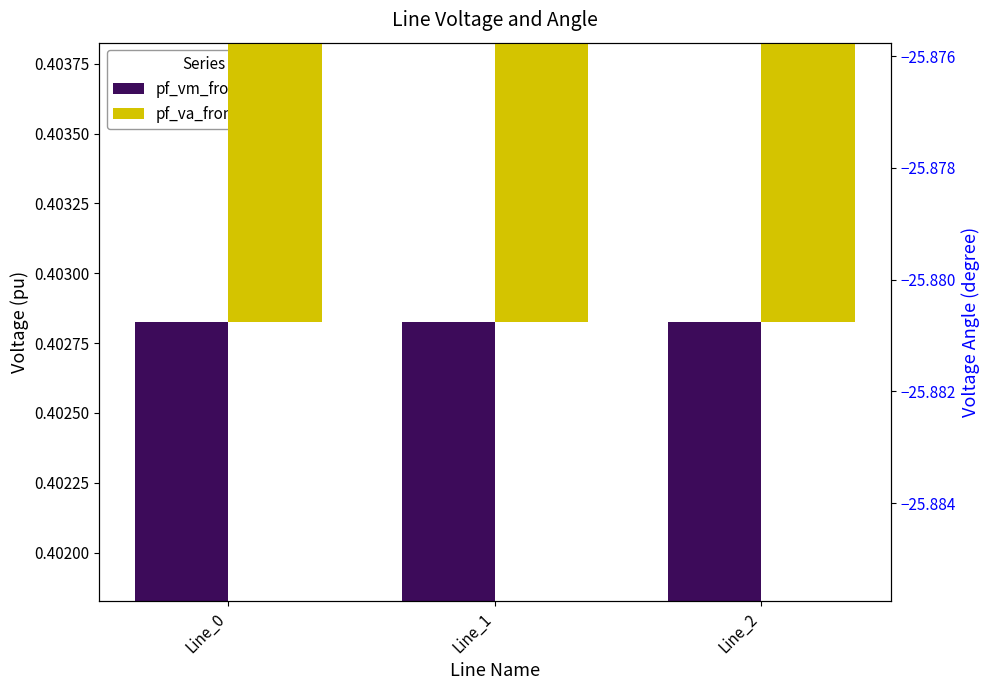

Reading left to right, list all the values displayed in this chart.

pf_vm_from_pu: Line_0=0.4	Line_1=0.4	Line_2=0.4
pf_va_from_degree: Line_0=-25.9	Line_1=-25.9	Line_2=-25.9